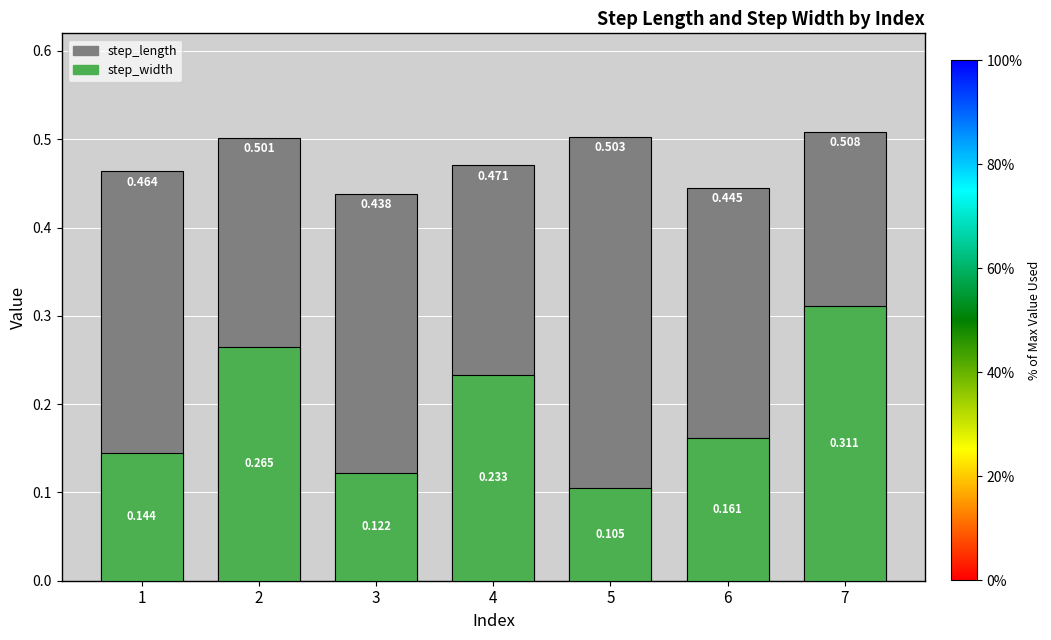

What is the minimum value for step_length?

0.4